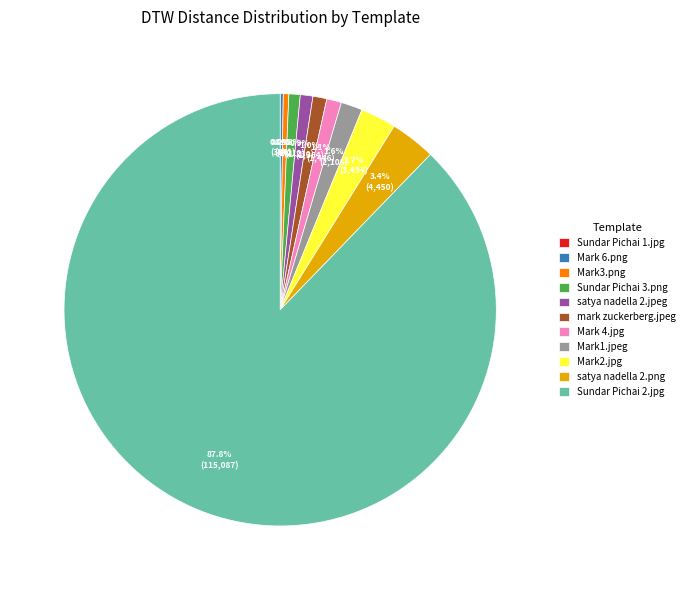

True or false: mark zuckerberg.jpeg accounts for 1% of the total.

True